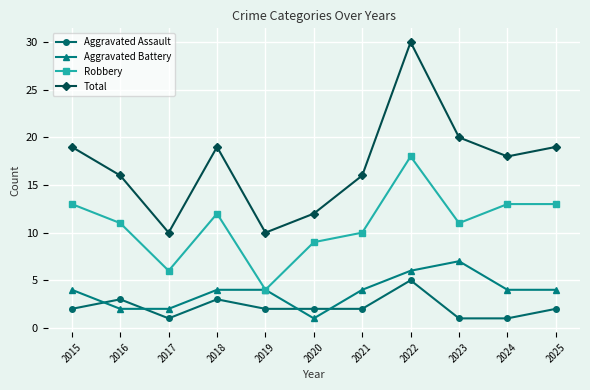

At how many categories does at least one series exceed 22?

1